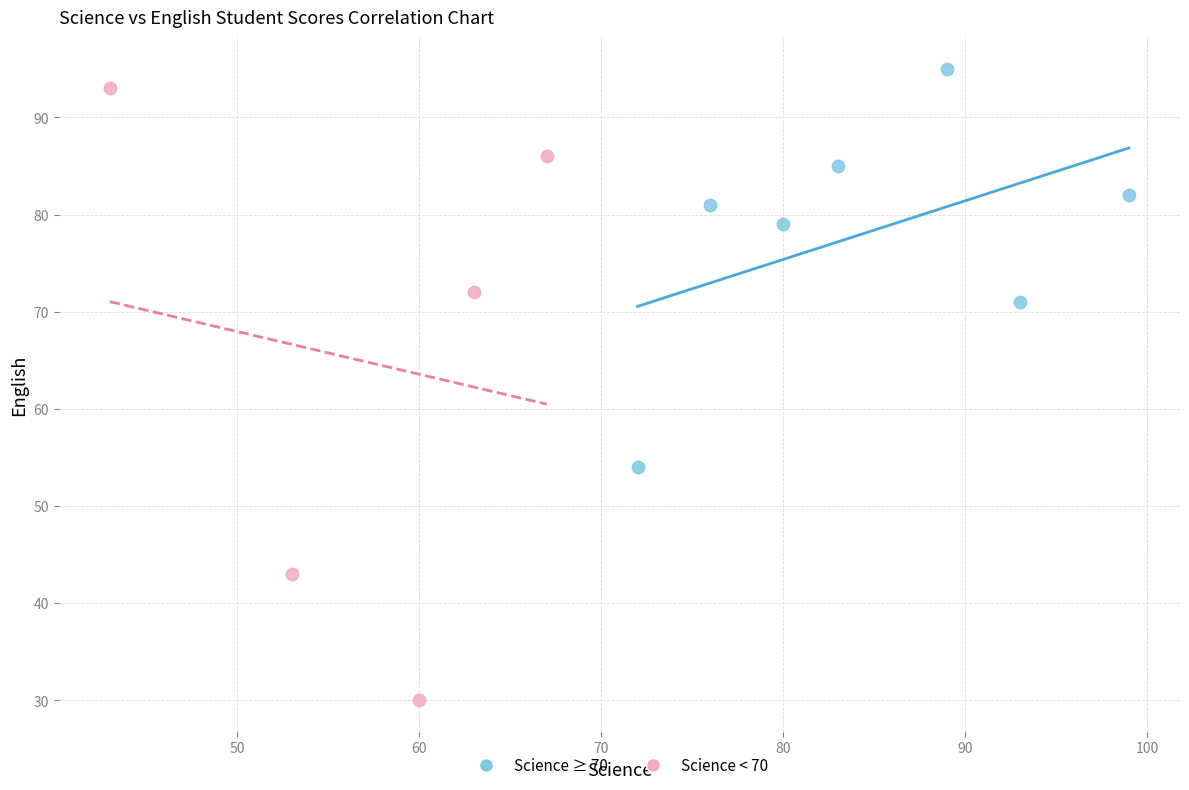

Which series reaches the maximum Y coordinate?

Science ≥ 70